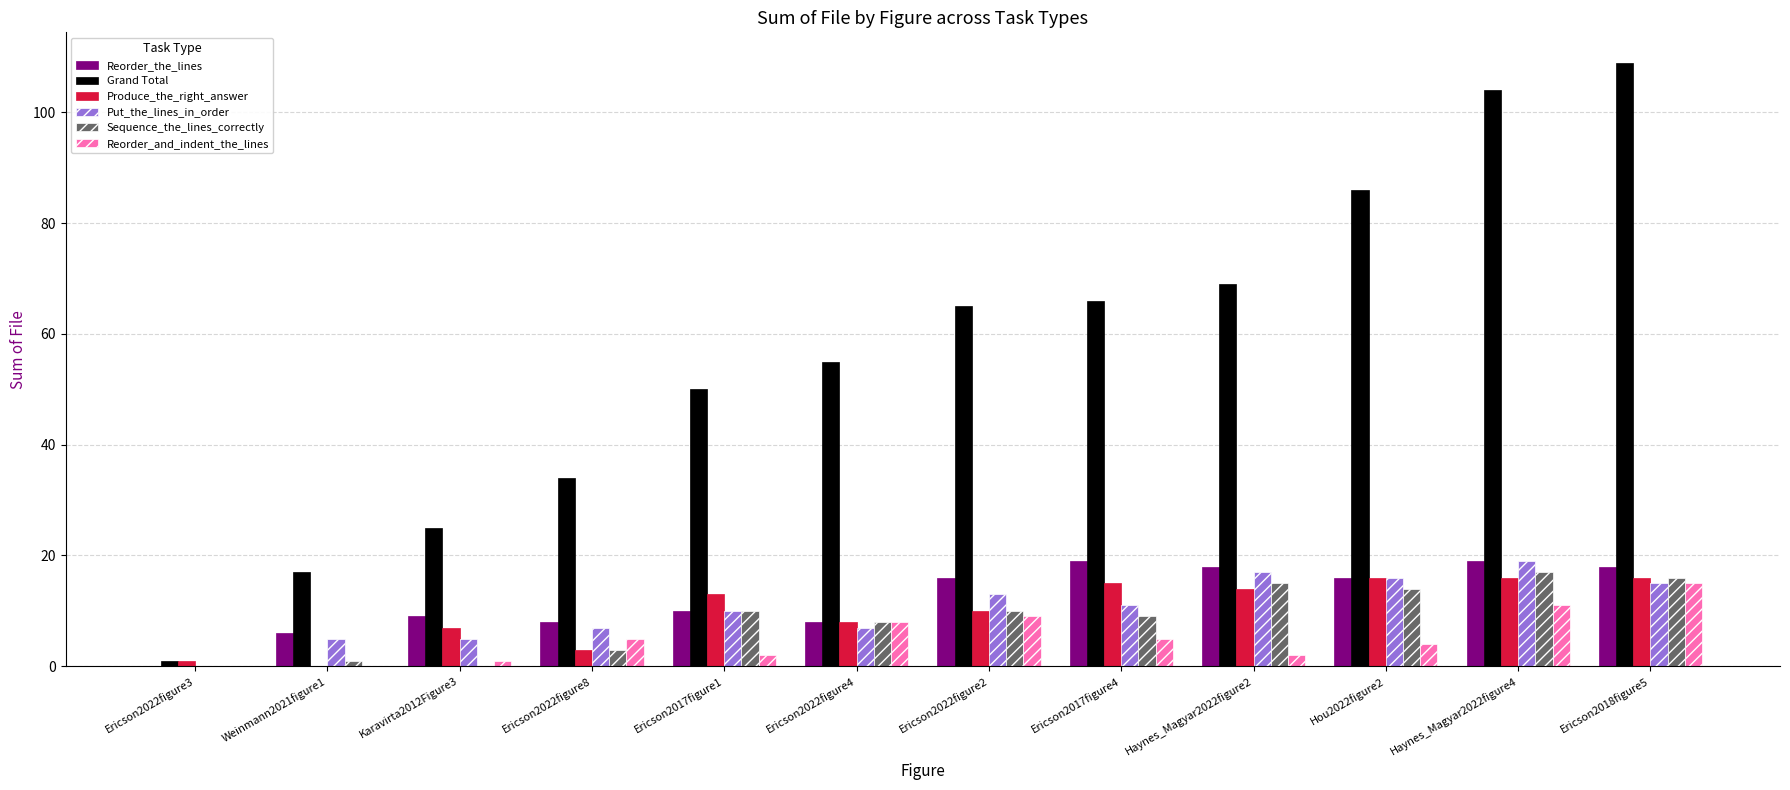

What is the highest value of the Reorder_the_lines series?

19